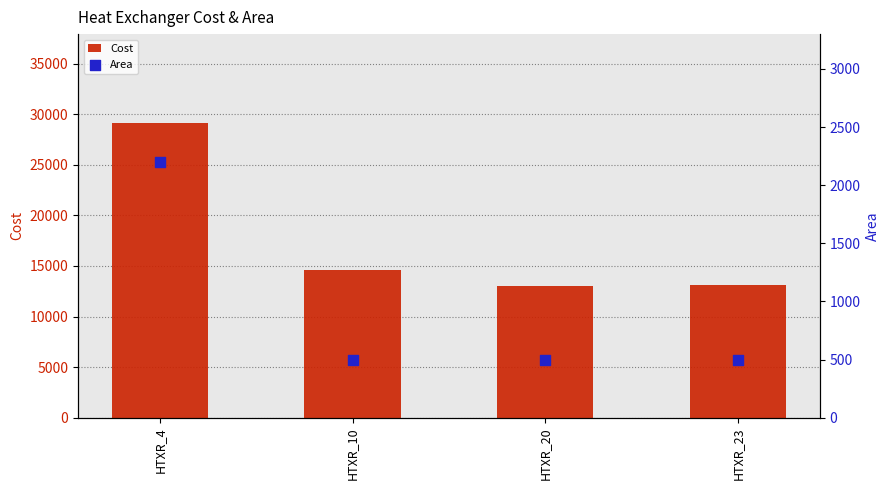

At which category is the sum across all series the highest?

HTXR_4